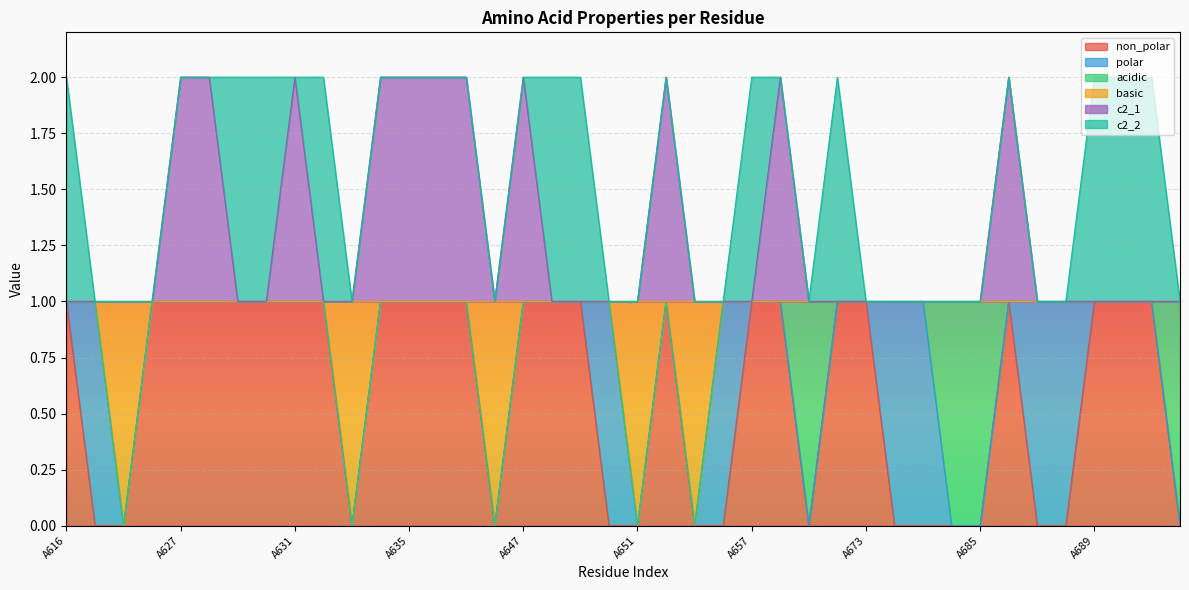

Which has a higher value, A632 or A617?

A632